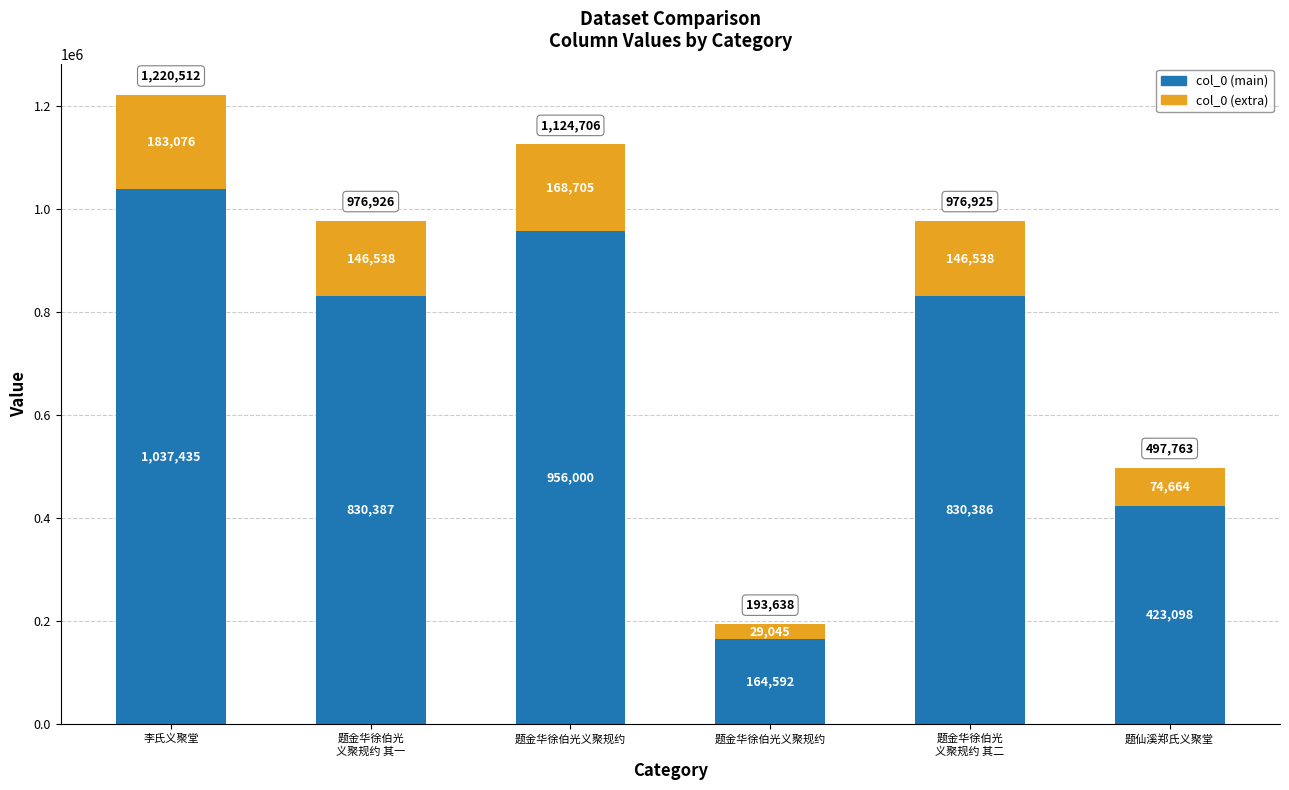

What is the maximum value for col_0 (main)?

1037435.2